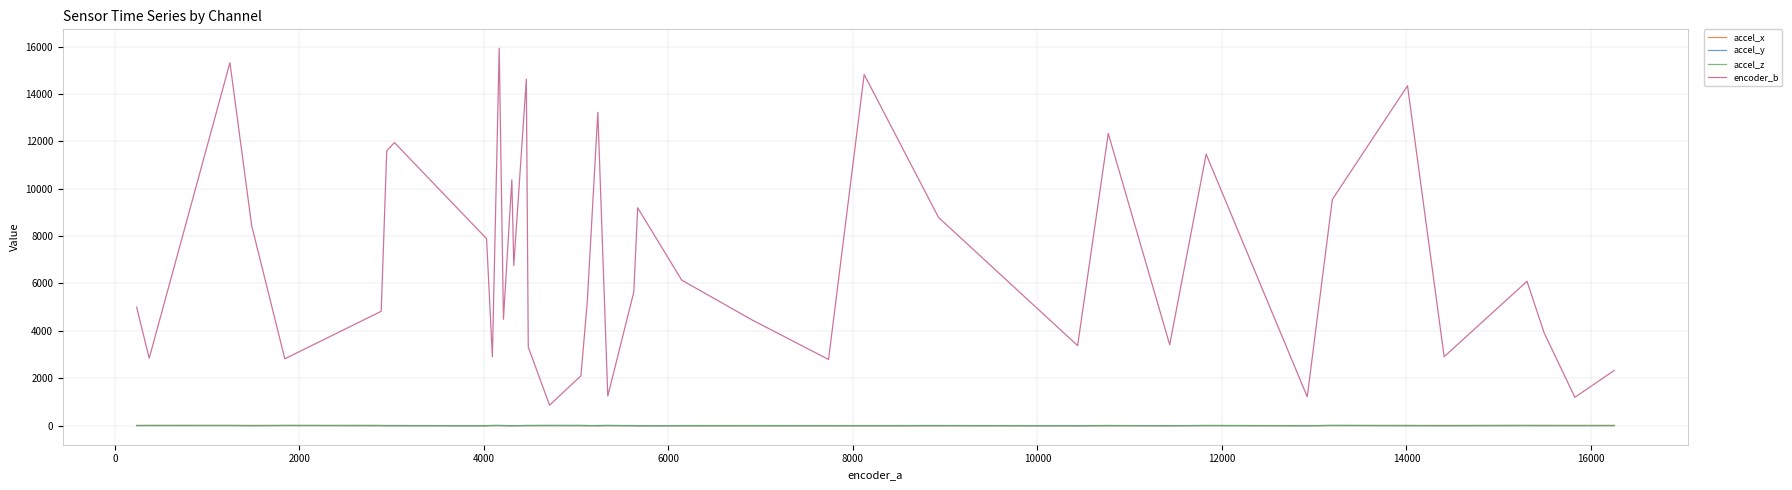

Which series has the largest range (max minus min)?

encoder_b